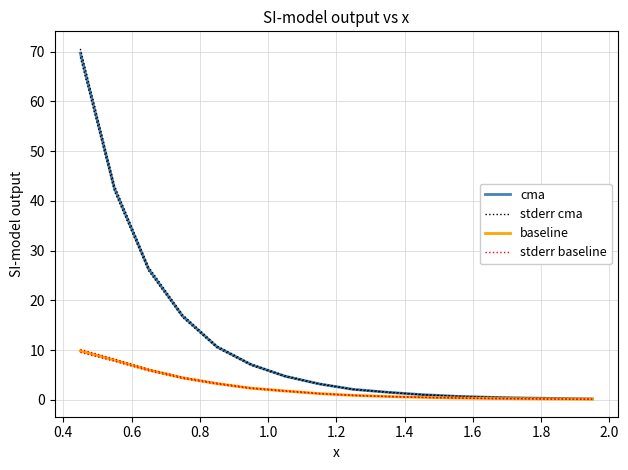

True or false: stderr baseline and stderr cma cross at least once.

False